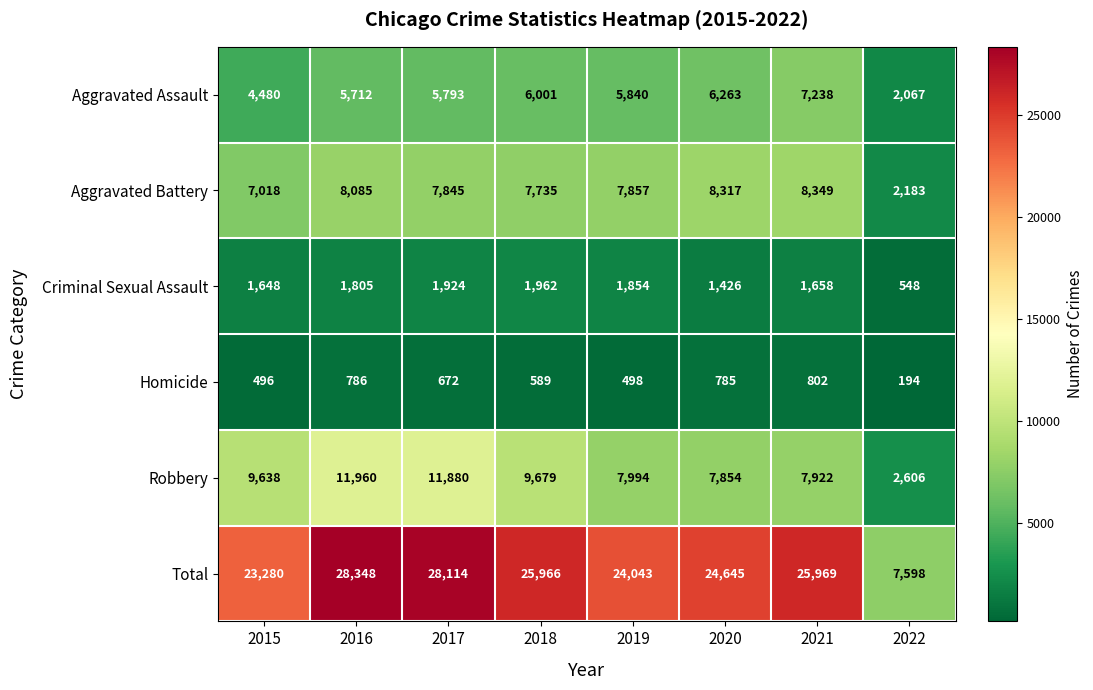

What is the difference between the second highest and second lowest values in the Aggravated Battery series?

1299